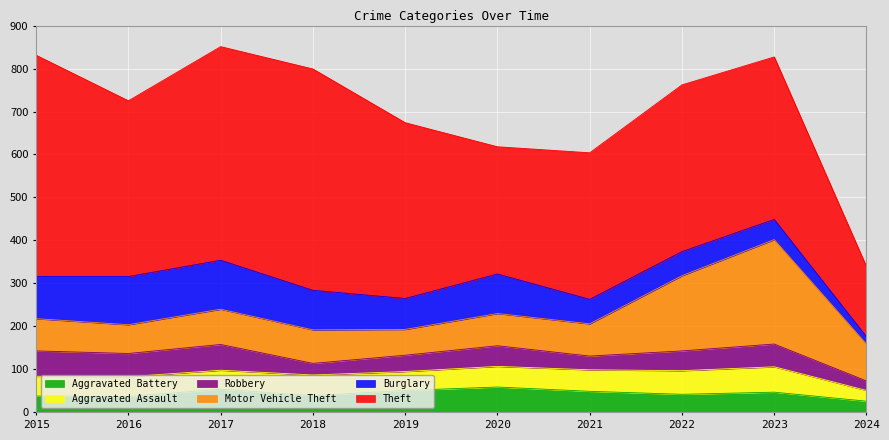

What is the average value of the Robbery series?

44